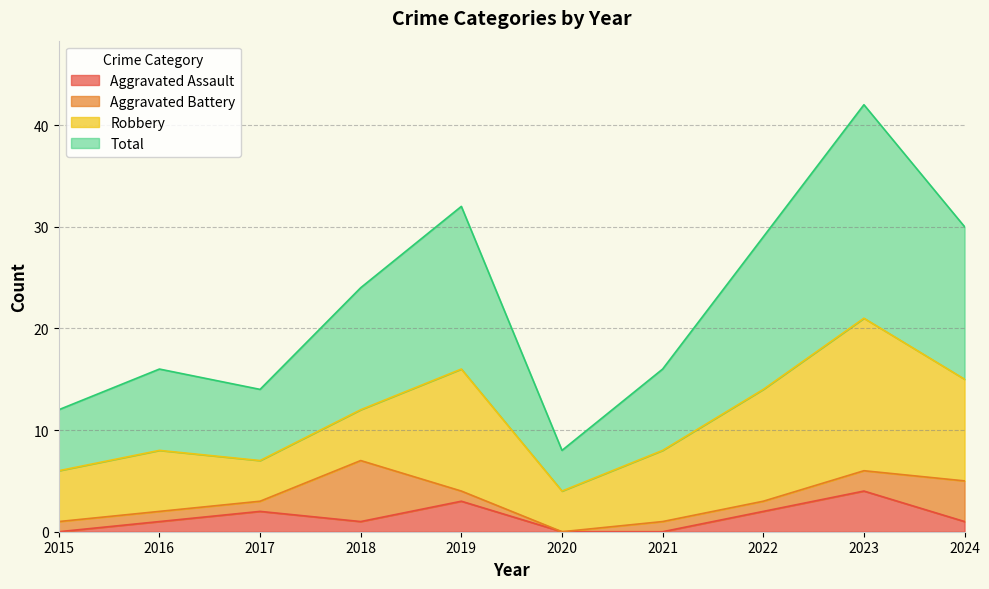

True or false: Aggravated Assault has a value of 7 at 2023.

False